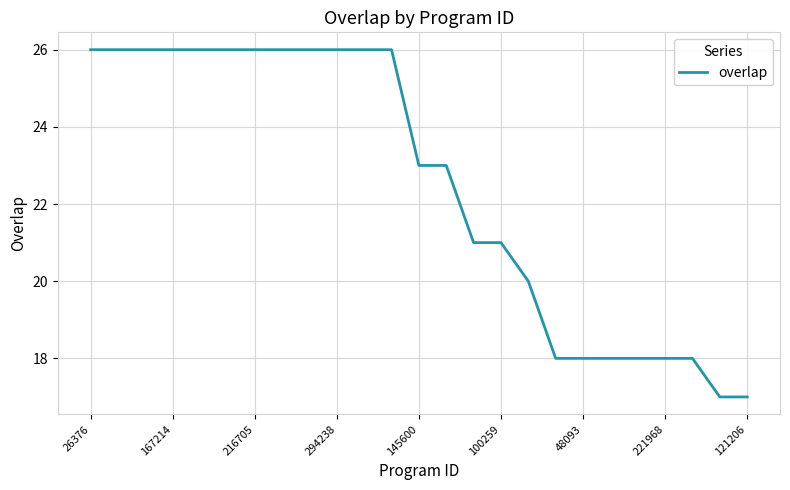

What is the difference between the maximum and minimum values?

9